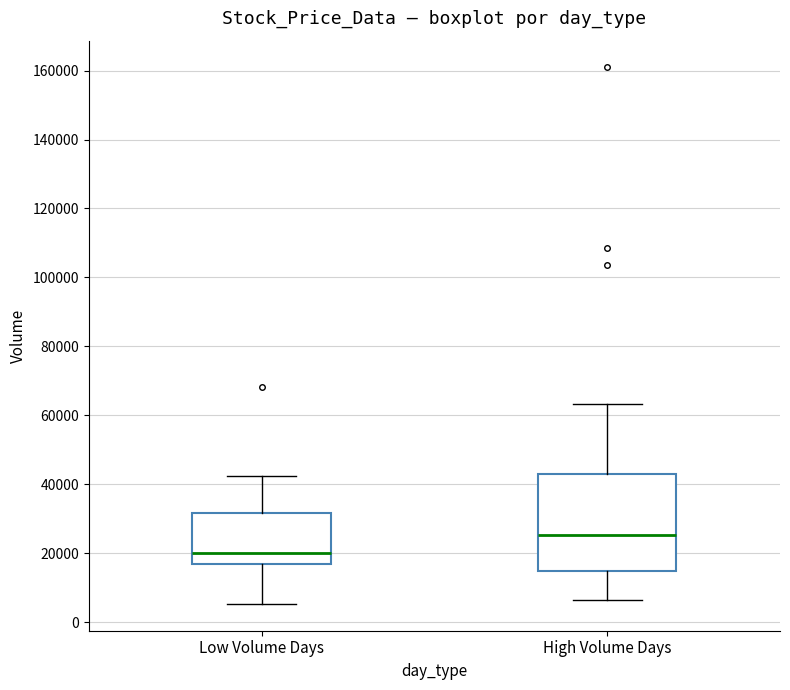

Reading left to right, read every box against the y-axis: the position of its median line, the range the box covers, and the ends of its whiskers. The values are not printed on the chart, so give them approximately, as read against the axis.

Low Volume Days: median 20000, box 16000 to 32000, whiskers 6000 to 42000
High Volume Days: median 26000, box 14000 to 42000, whiskers 6000 to 64000